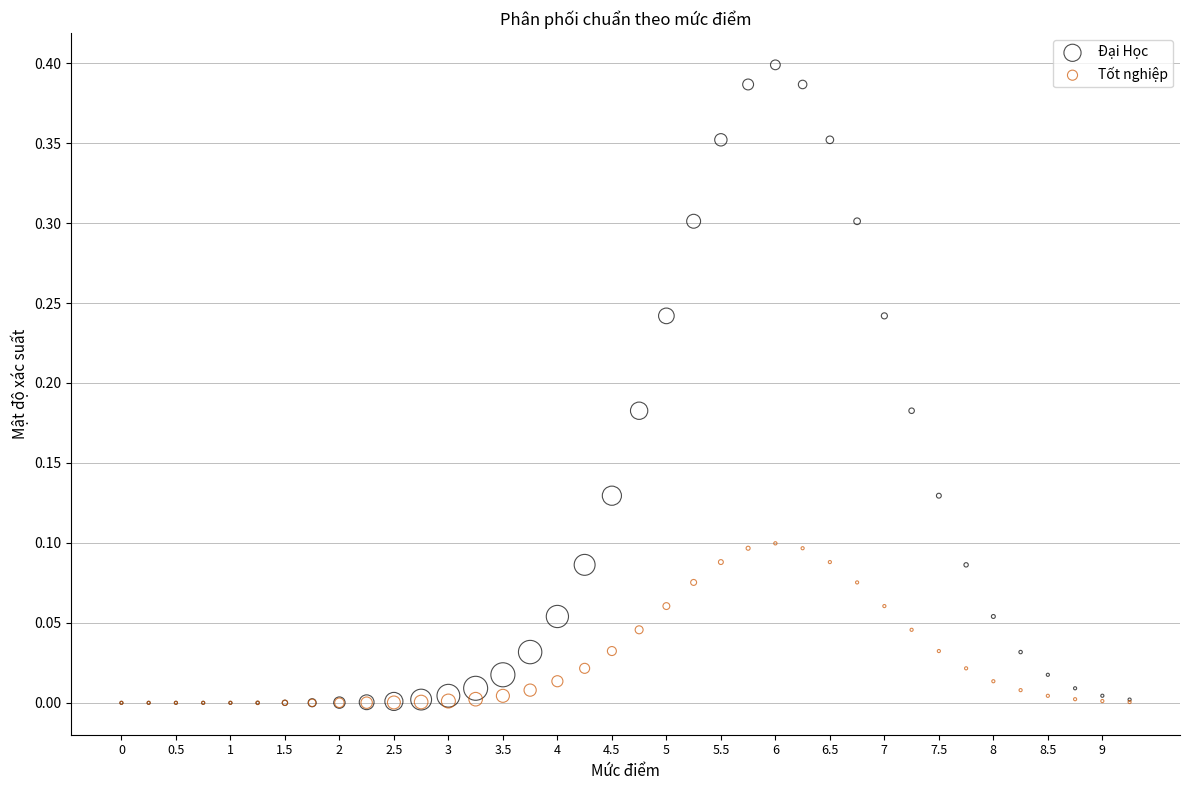

Which series contains the highest Y value?

Đại Học